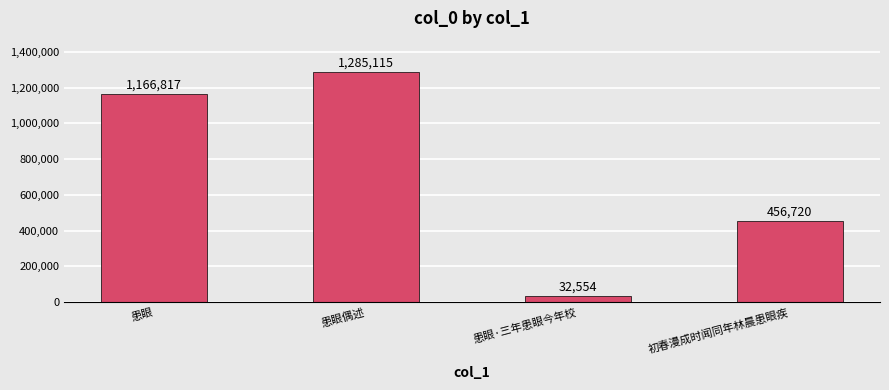

What is the sum of the values at 患眼偶述 and 初春漫成时闻同年林晨患眼疾?

1741835